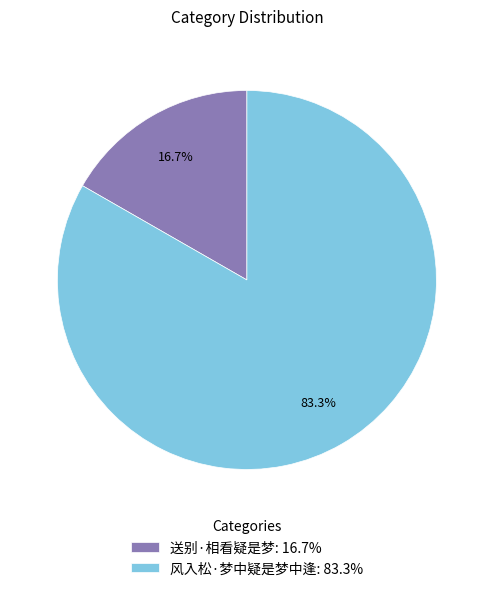

Rank the categories by value from lowest to highest.

送别·相看疑是梦, 风入松·梦中疑是梦中逢